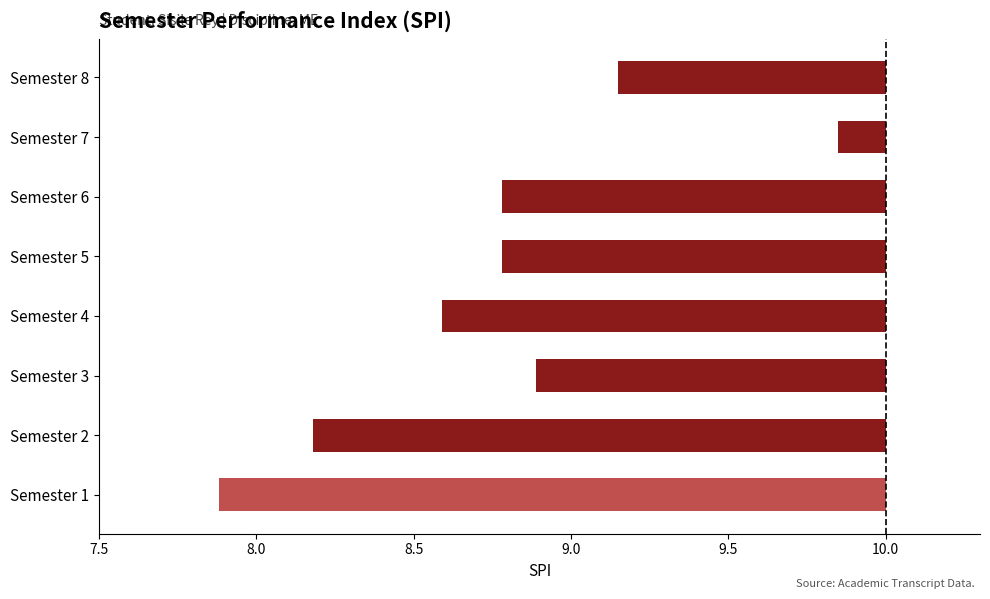

Are the bars horizontal?

Yes